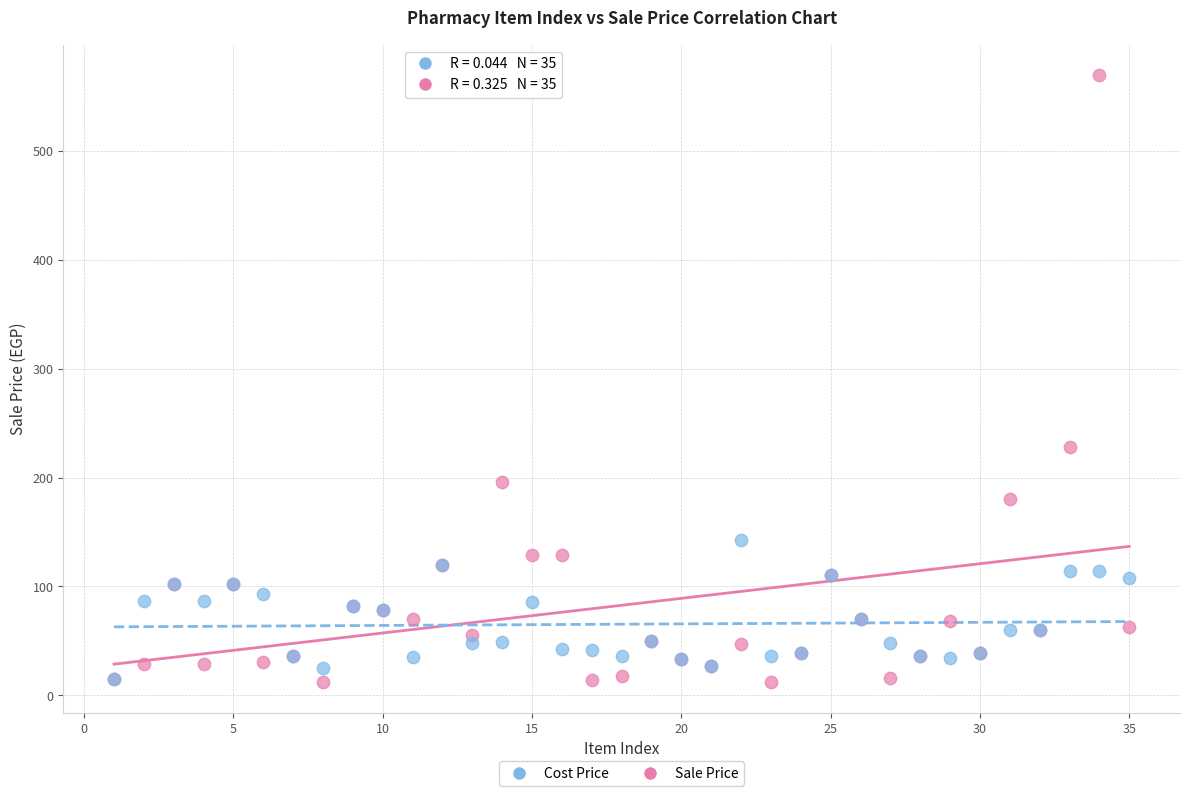

In the Sale Price series, what Y value is closest to 290?

228.0